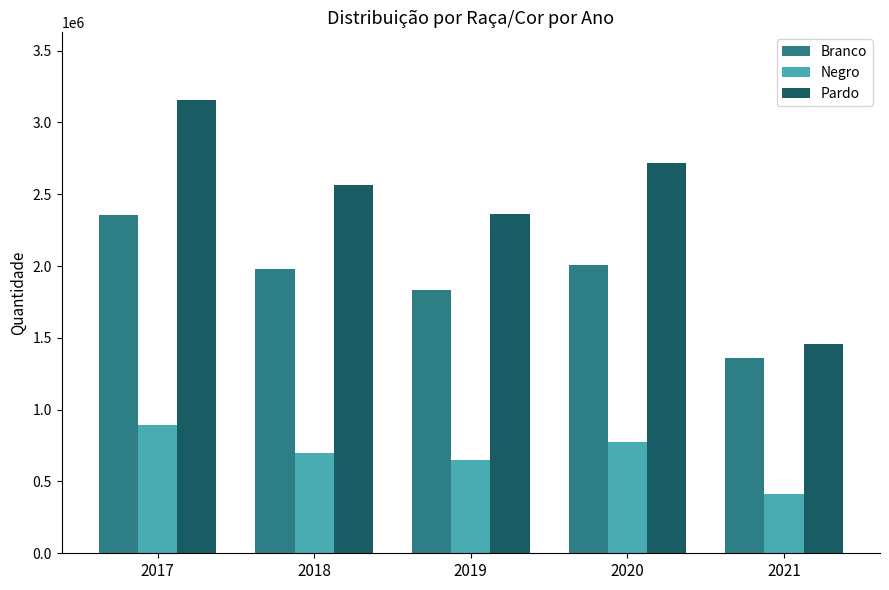

What is the maximum value for Negro?

894907